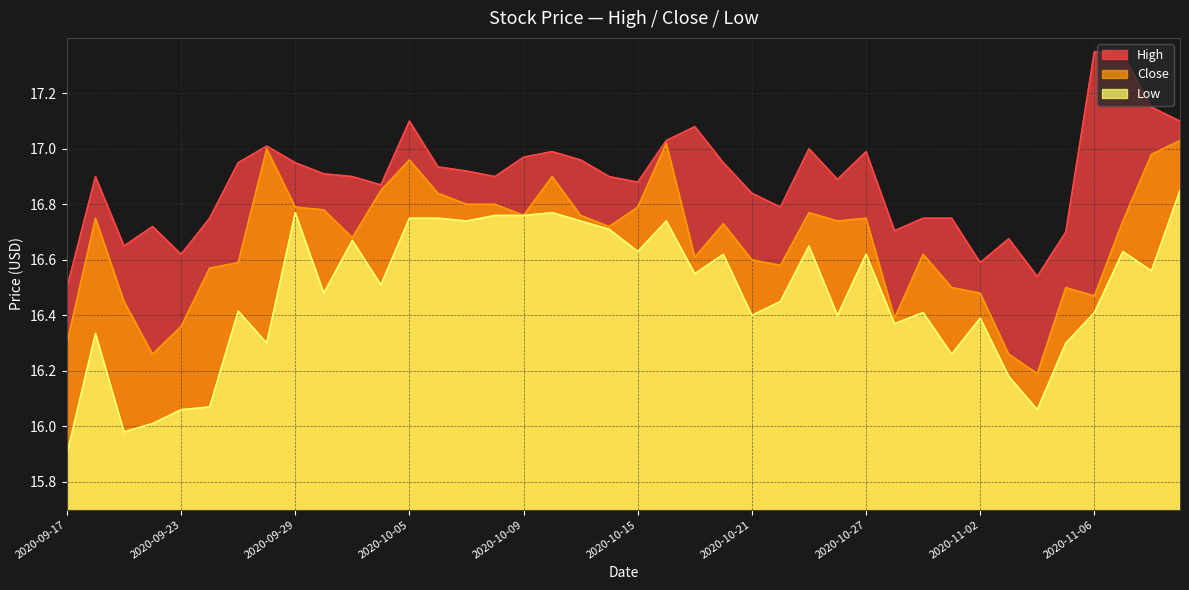

Which category has the highest value across all series?

2020-11-06